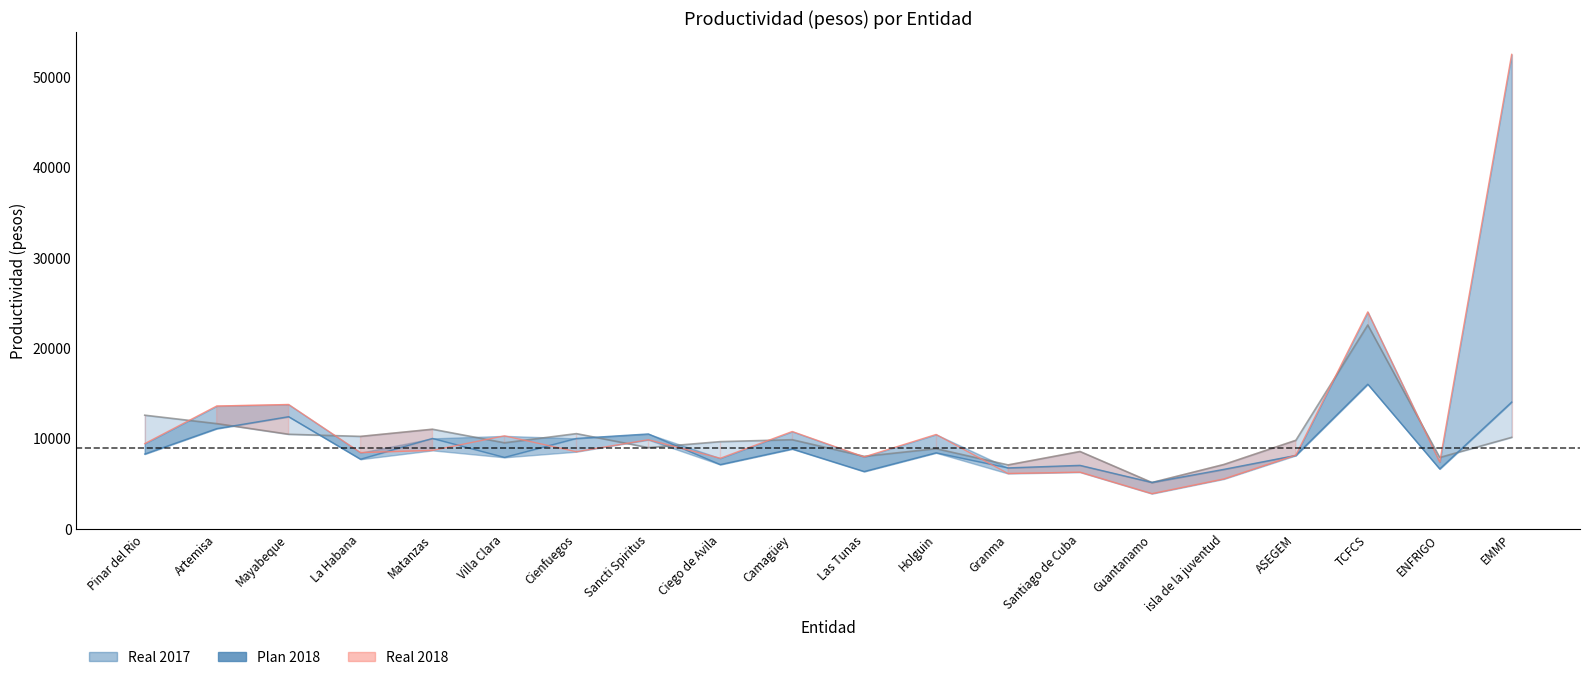

What is the value of the Real 2017 point at the 7th from the left?

10523.0